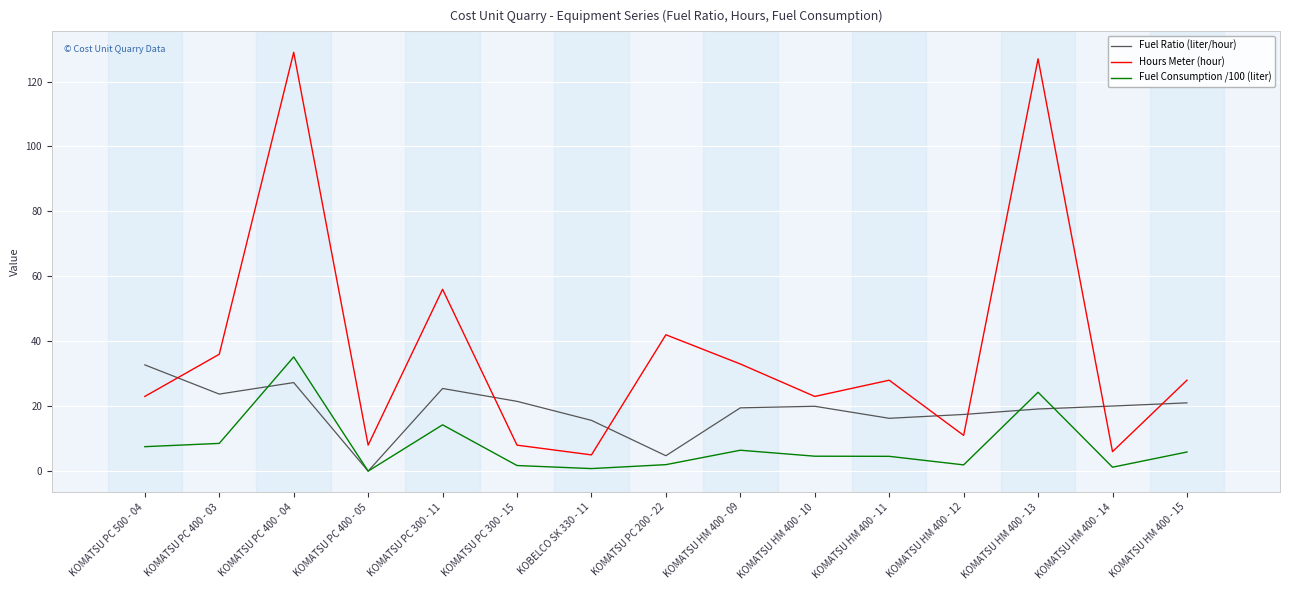

Rank the series by their average value, from highest to lowest.

Hours Meter (hour), Fuel Ratio (liter/hour), Fuel Consumption /100 (liter)